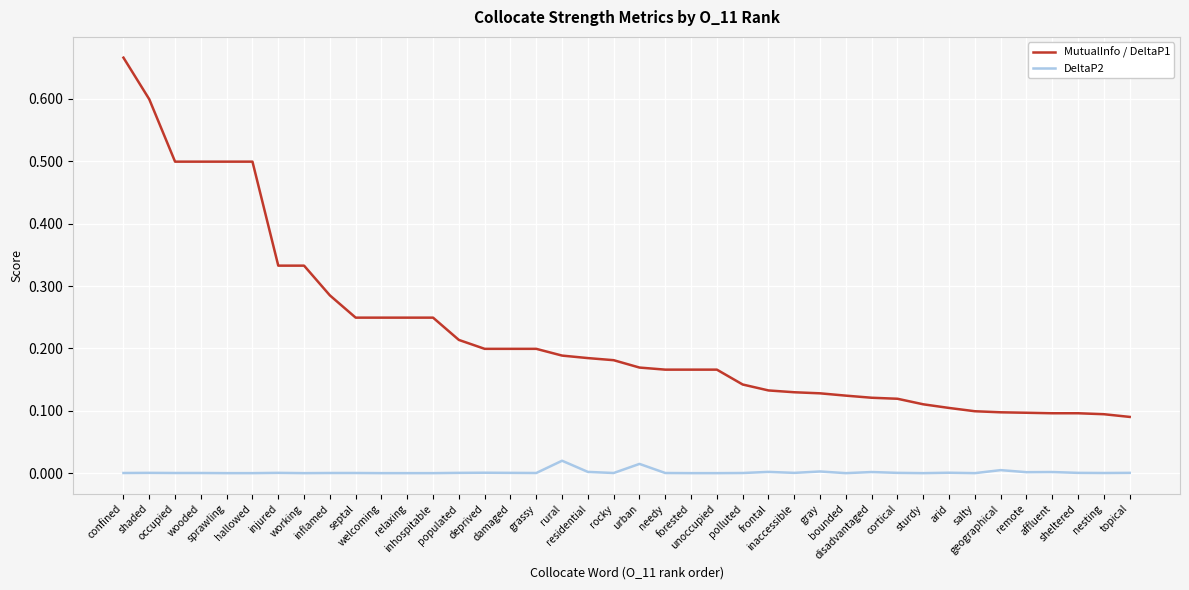

The value of DeltaP2 at salty is 0.0. True or false?

True